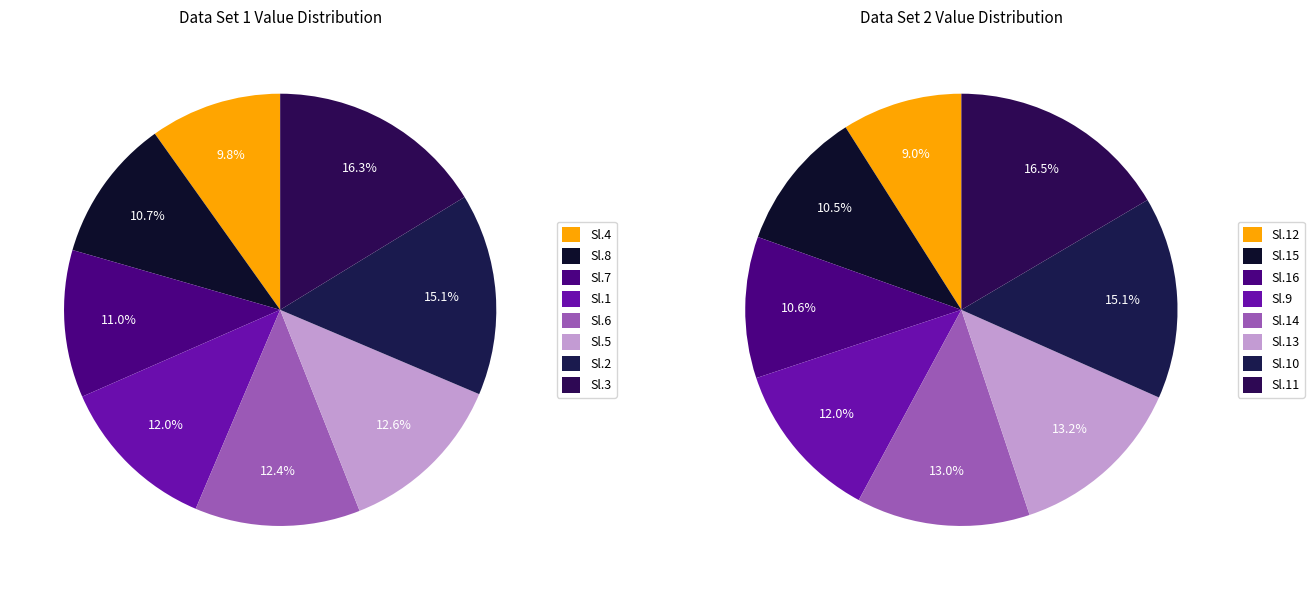

Is there a majority slice in this chart?

No